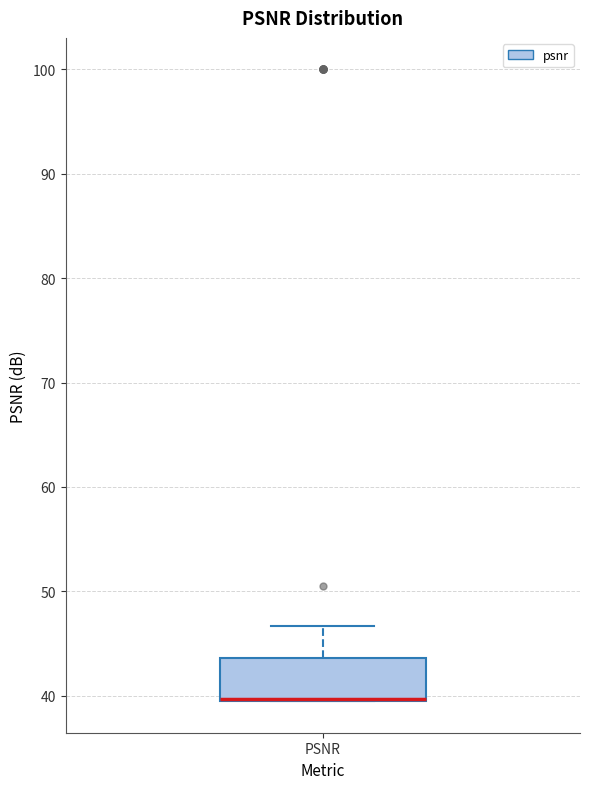

Where does the upper whisker of the box for PSNR end on the y-axis? The values are not printed on the chart, so give them approximately, as read against the axis.

47